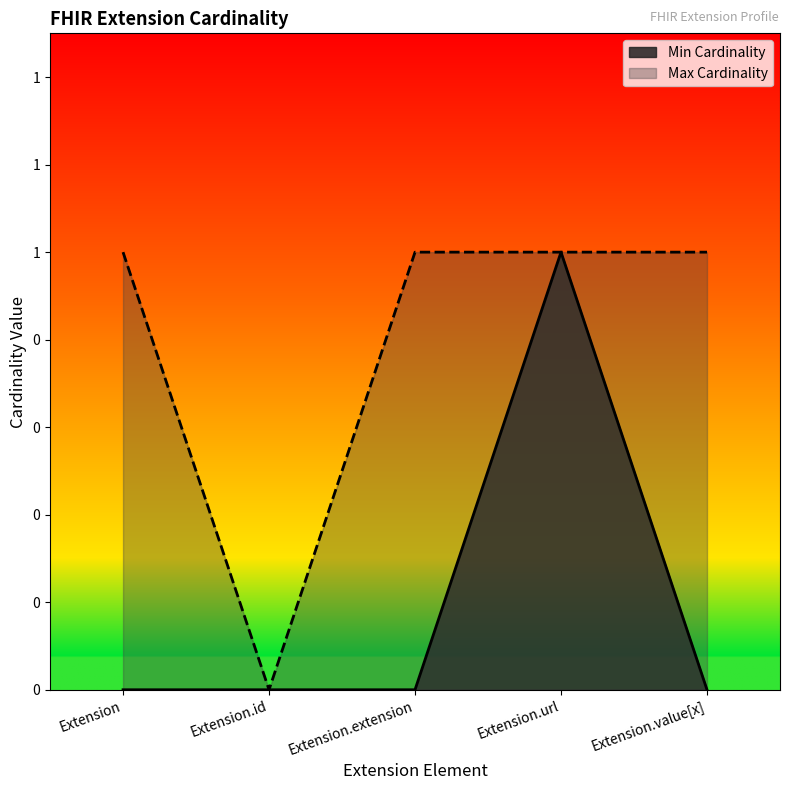

What are all the series names shown in the legend?

Min Cardinality, Max Cardinality